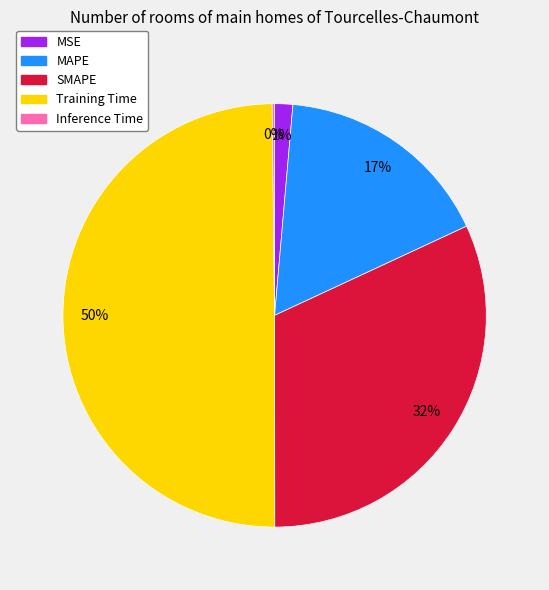

To the nearest percent, what is the difference between the Training Time and SMAPE slice percentages?

18%